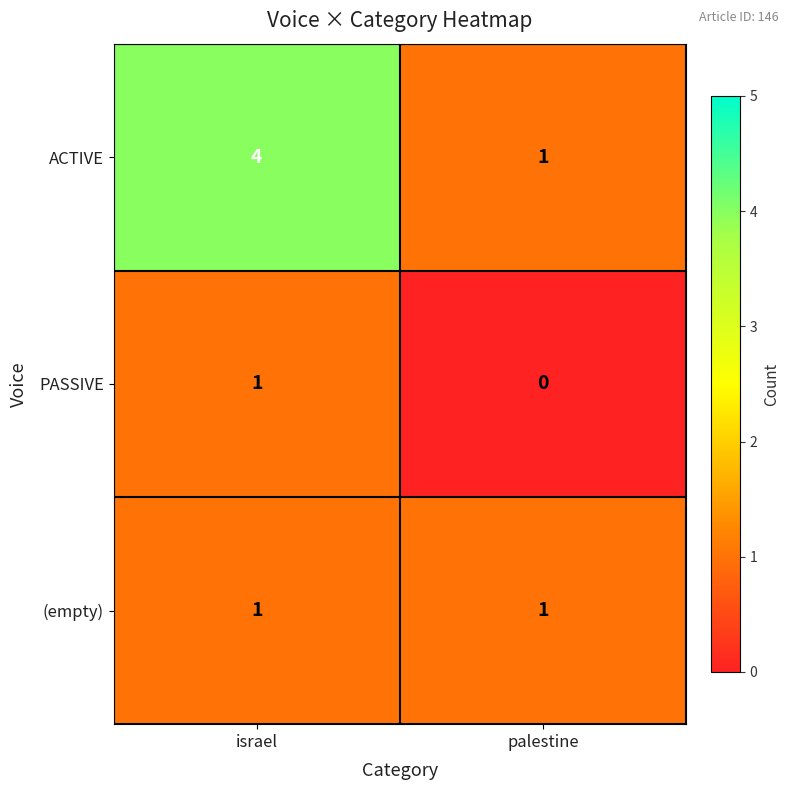

Which series has the largest total across all categories?

ACTIVE